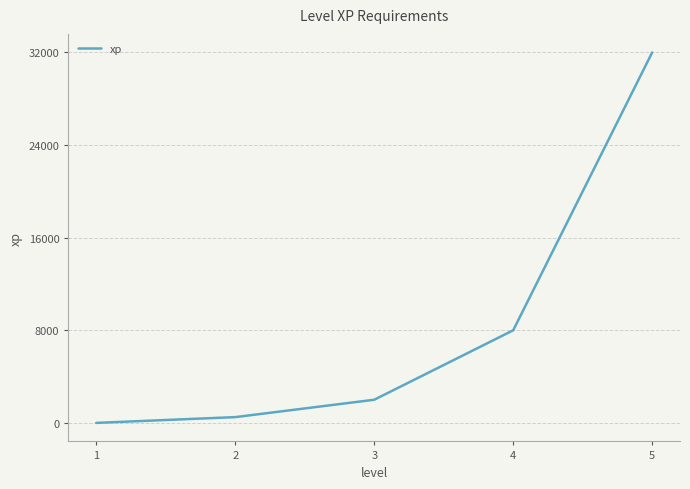

Rank the categories by value from lowest to highest.

1, 2, 3, 4, 5